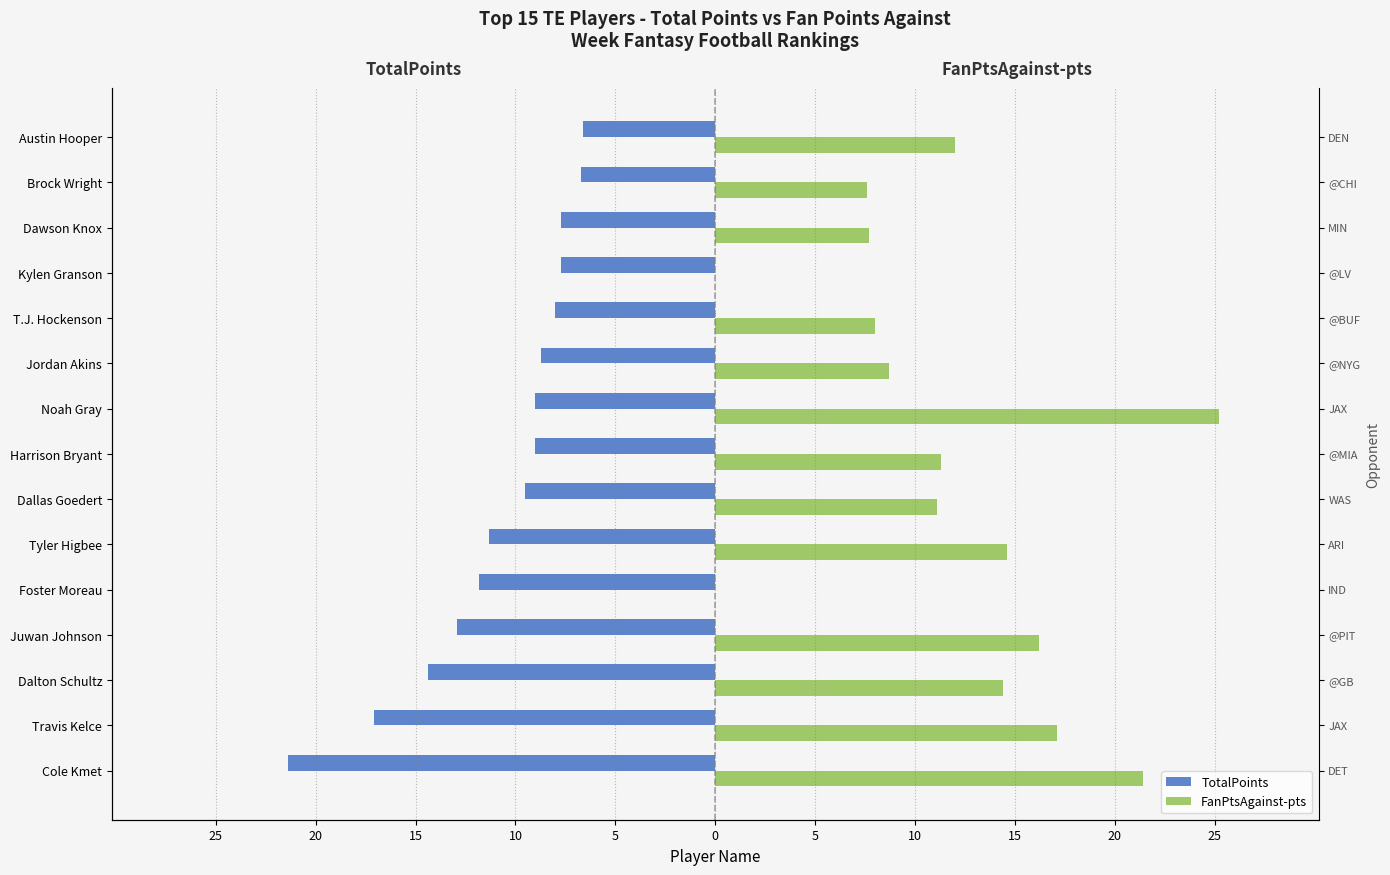

What are all the series names shown in the legend?

TotalPoints, FanPtsAgainst-pts